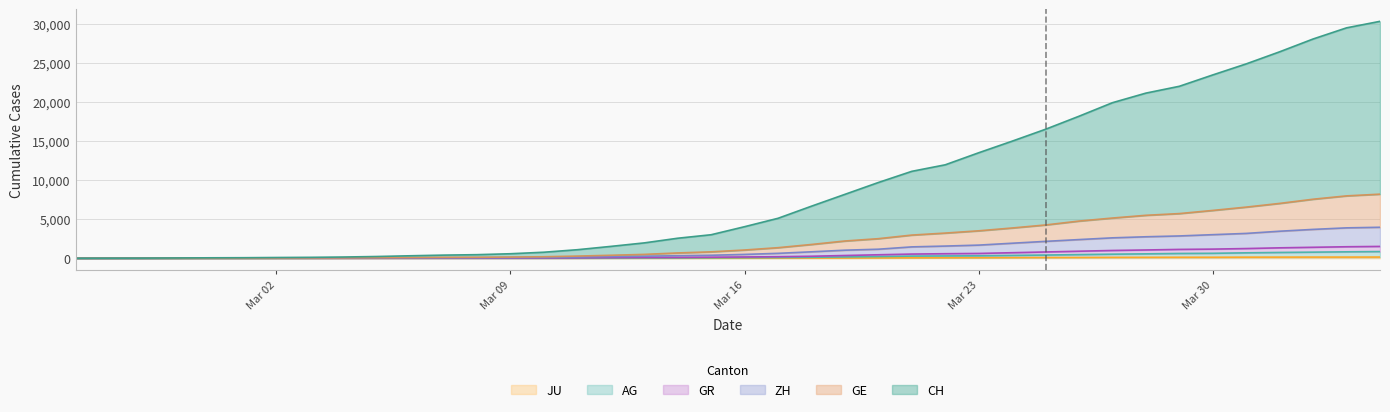

What is the average value of the GR series?

442